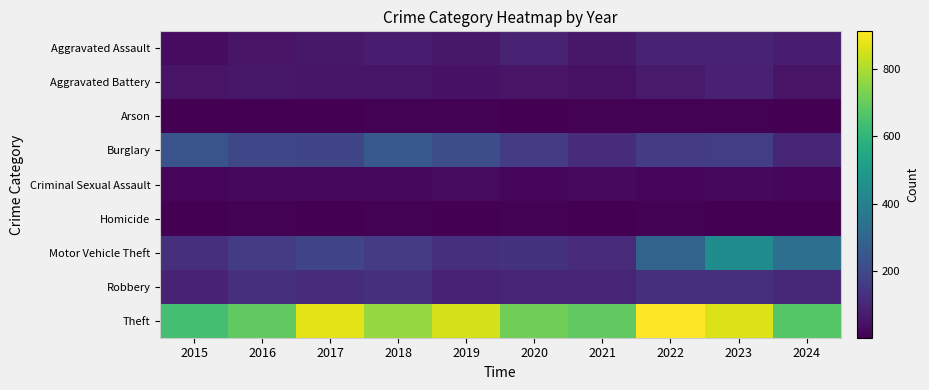

How many series are shown in this chart?

9